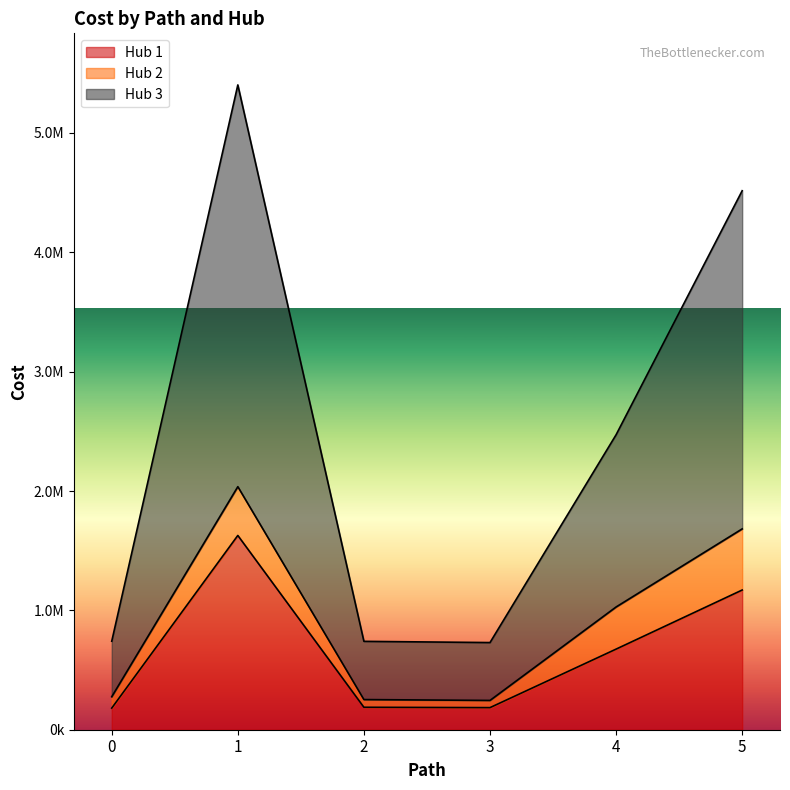

True or false: Hub 3 and Hub 1 intersect in this chart.

False